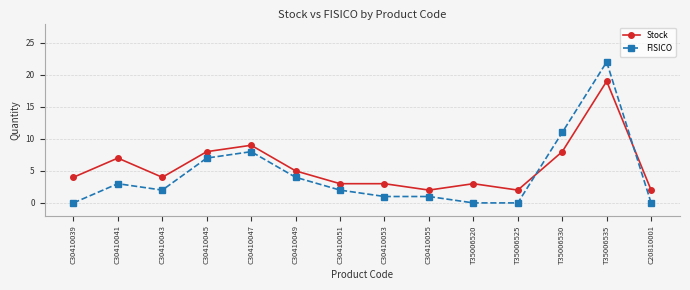

Which category has the highest value across all series?

T35006535